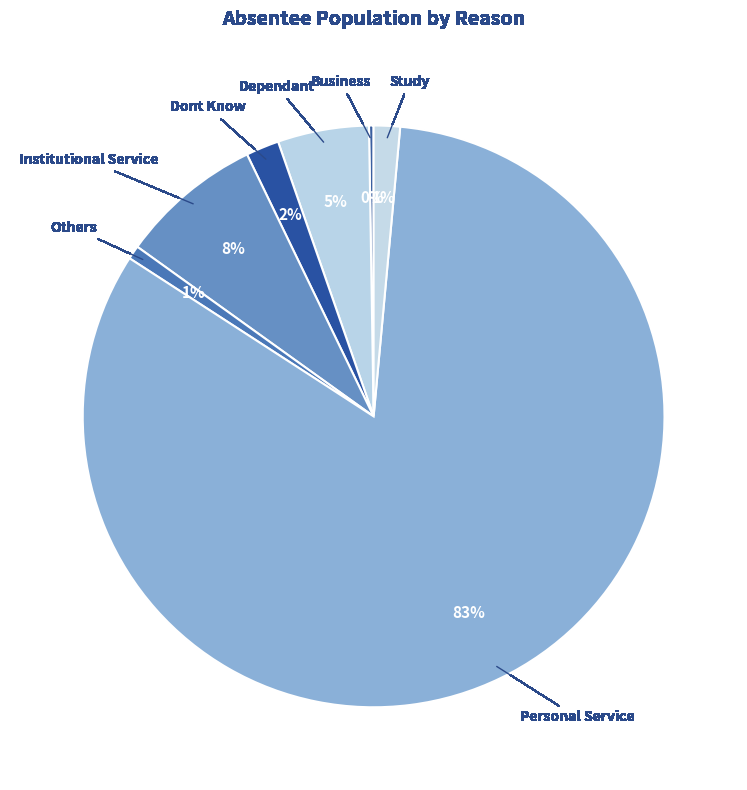

To the nearest percent, what is the average slice percentage?

14%